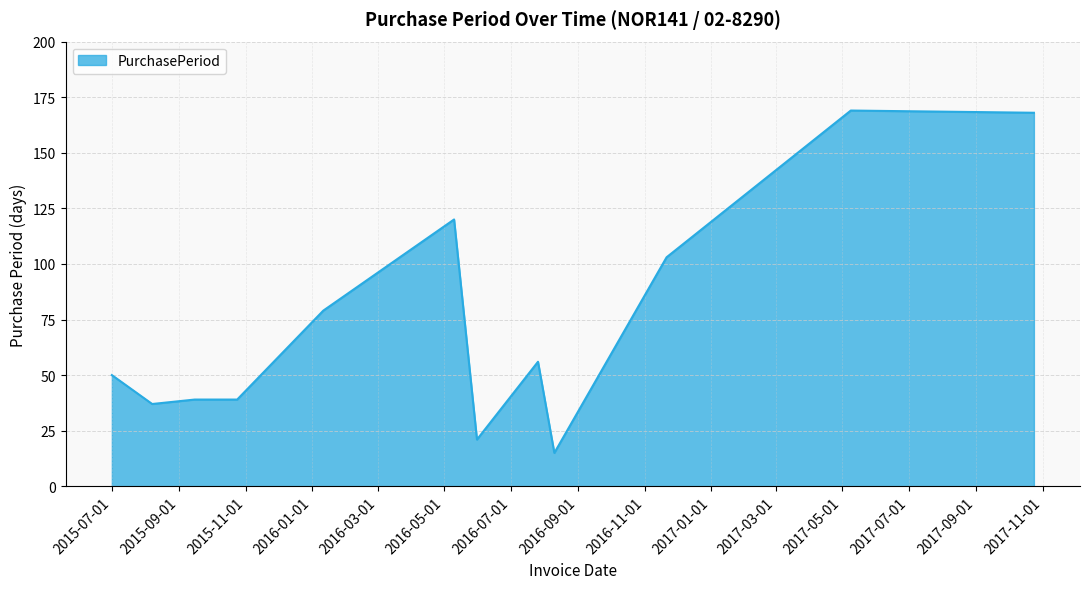

What is the minimum value shown in the chart?

15